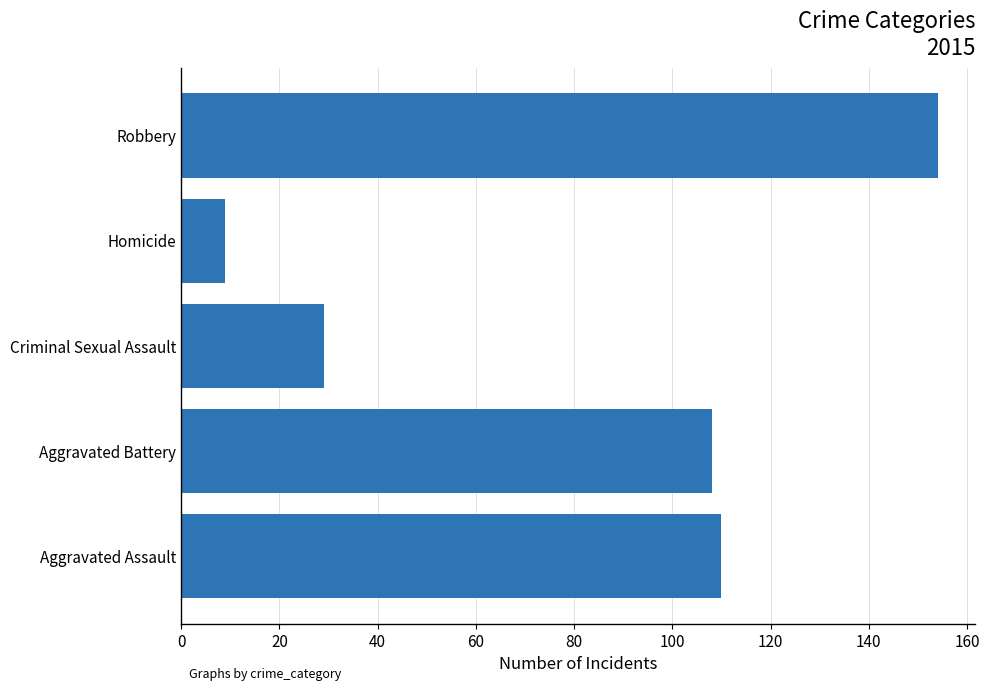

Which label corresponds to the smallest value in the chart?

Homicide